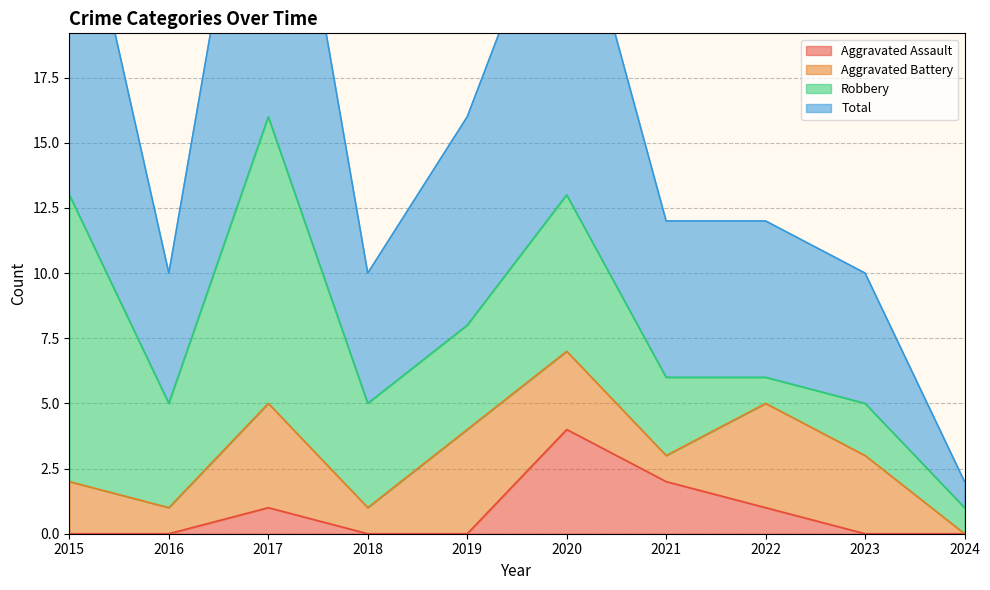

True or false: Aggravated Assault and Total cross at least once.

False